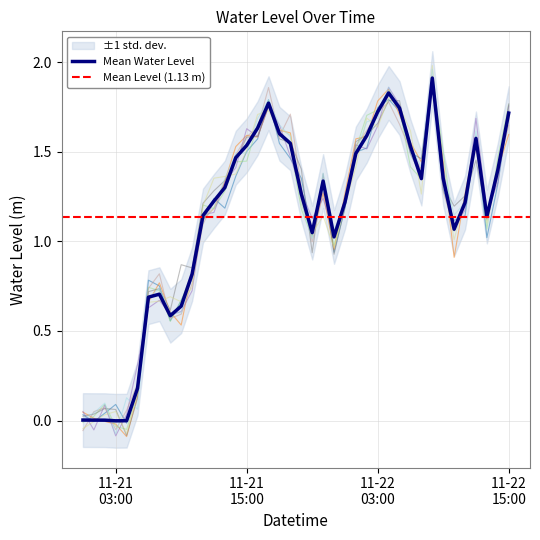

Read the value at 2023-11-22 09:00:00.

1.4